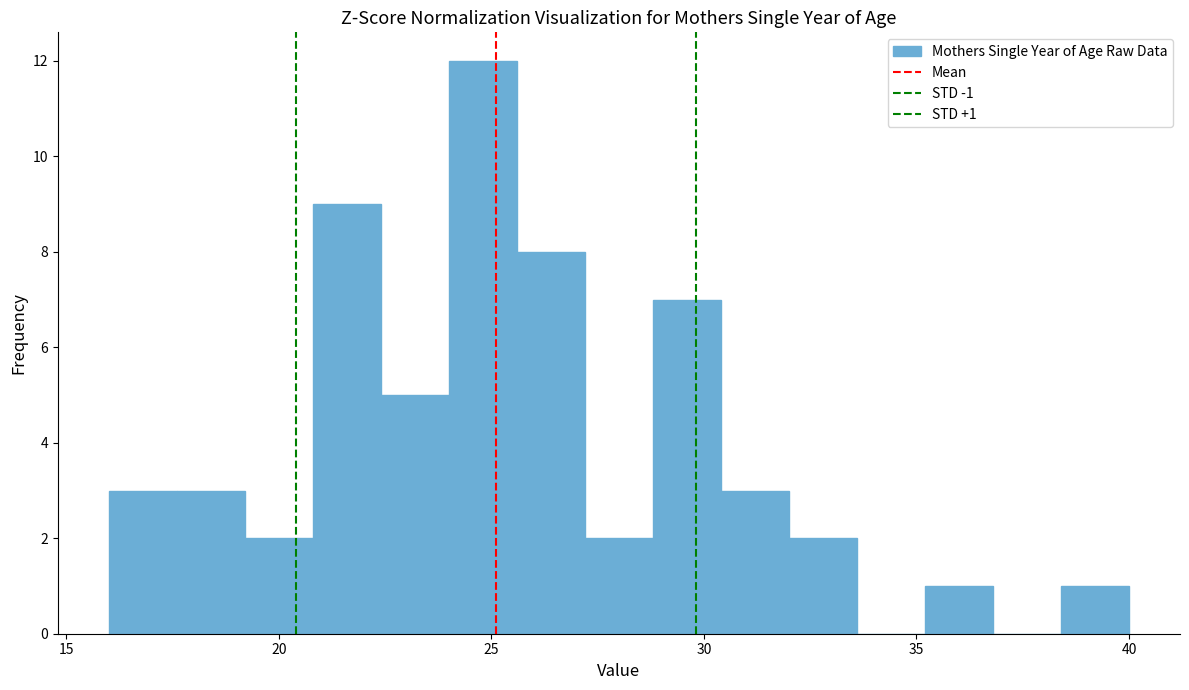

Around what value on the x-axis is the tallest bar? Give the approximate position of its centre, as read against the axis.

25.0